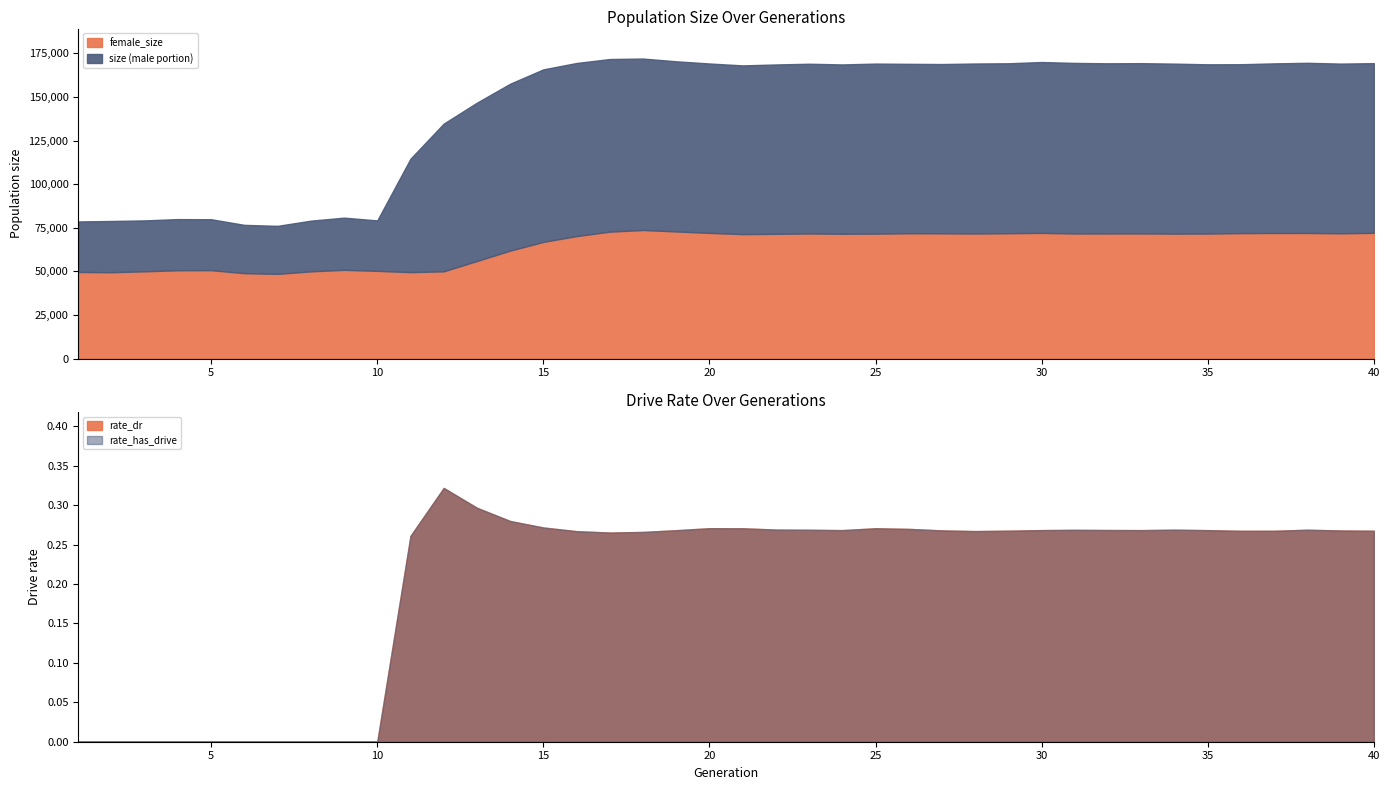

Reading right to left, list all the values displayed in this chart.

size: 169417.0	169168.0	169625.0	169302.0	168805.0	168764.0	169147.0	169417.0	169342.0	169562.0	170073.0	169356.0	169219.0	168915.0	169040.0	169175.0	168686.0	169094.0	168673.0	168137.0	169226.0	170488.0	172064.0	171798.0	169522.0	165860.0	157624.0	146764.0	134734.0	114623.0	79211.0	80799.0	79069.0	76099.0	76656.0	79890.0	79970.0	79226.0	78893.0	78610.0
female_size: 72086.0	71815.0	72012.0	72002.0	71929.0	71685.0	71655.0	71757.0	71737.0	71723.0	72055.0	71874.0	71724.0	71815.0	71858.0	71636.0	71558.0	71725.0	71514.0	71358.0	72062.0	72881.0	73718.0	72768.0	70227.0	66899.0	61873.0	55931.0	50004.0	49546.0	50275.0	50868.0	49989.0	48557.0	48943.0	50684.0	50628.0	50019.0	49491.0	49630.0
rate_dr: 0.3	0.3	0.3	0.3	0.3	0.3	0.3	0.3	0.3	0.3	0.3	0.3	0.3	0.3	0.3	0.3	0.3	0.3	0.3	0.3	0.3	0.3	0.3	0.3	0.3	0.3	0.3	0.3	0.3	0.3	0.0	0.0	0.0	0.0	0.0	0.0	0.0	0.0	0.0	0.0
rate_has_drive: 0.3	0.3	0.3	0.3	0.3	0.3	0.3	0.3	0.3	0.3	0.3	0.3	0.3	0.3	0.3	0.3	0.3	0.3	0.3	0.3	0.3	0.3	0.3	0.3	0.3	0.3	0.3	0.3	0.3	0.3	0.0	0.0	0.0	0.0	0.0	0.0	0.0	0.0	0.0	0.0